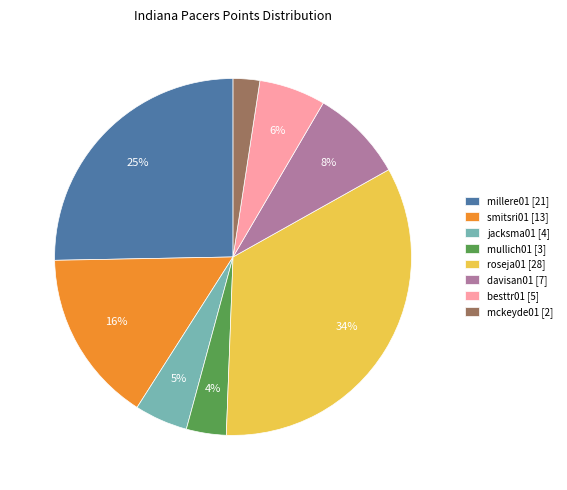

What percentage is the roseja01 [28] slice, to the nearest percent?

34%